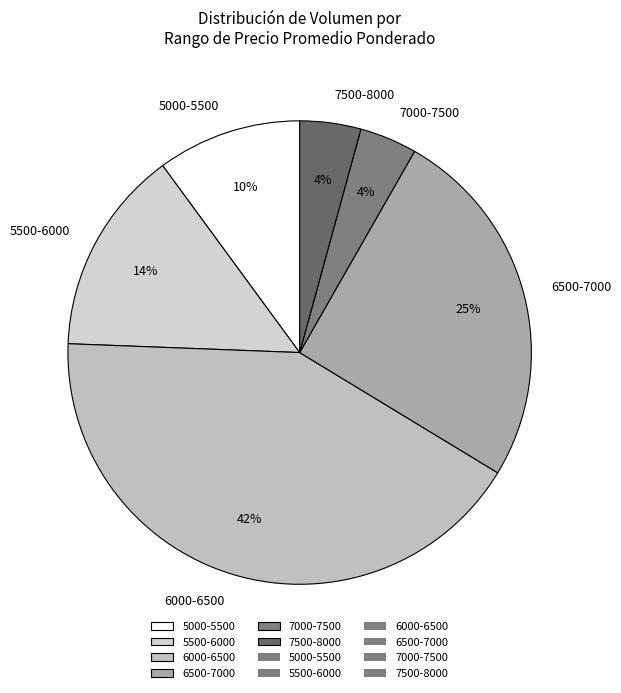

To the nearest percent, what is the difference between the 6000-6500 and 5000-5500 slice percentages?

32%